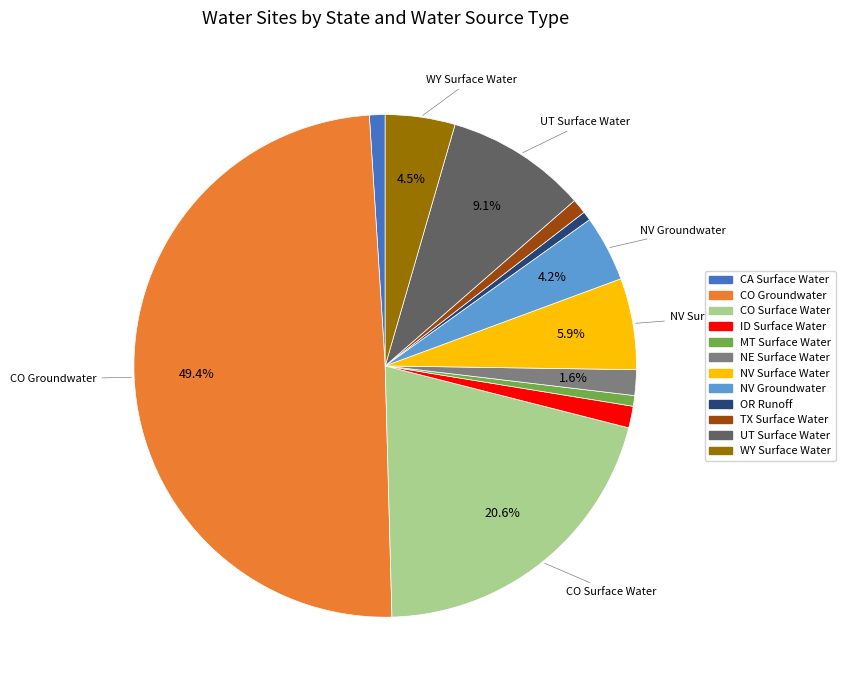

To the nearest percent, what is the difference between the CO Surface Water and ID Surface Water slice percentages?

19%